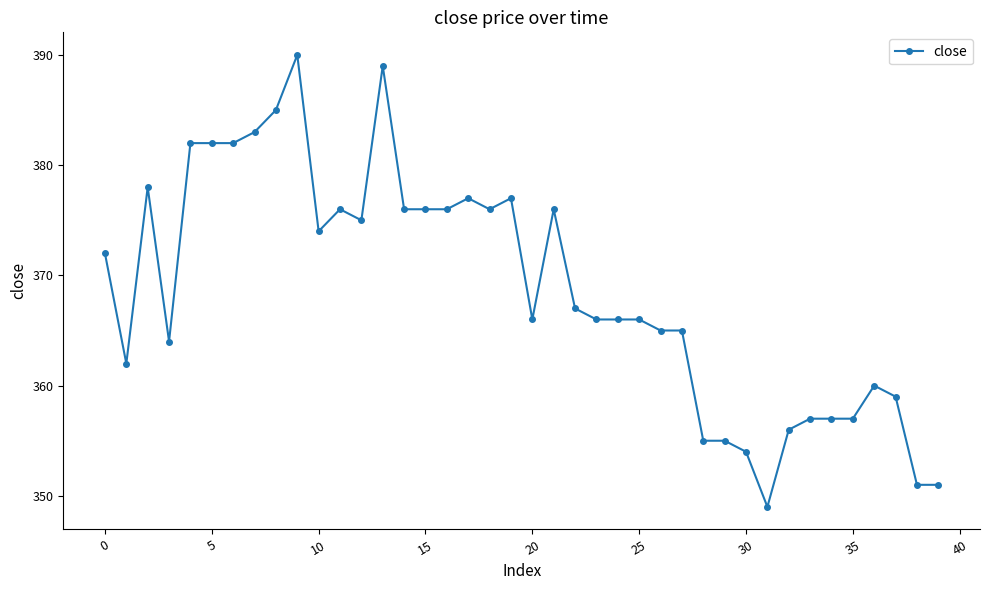

What is the smallest value displayed?

349